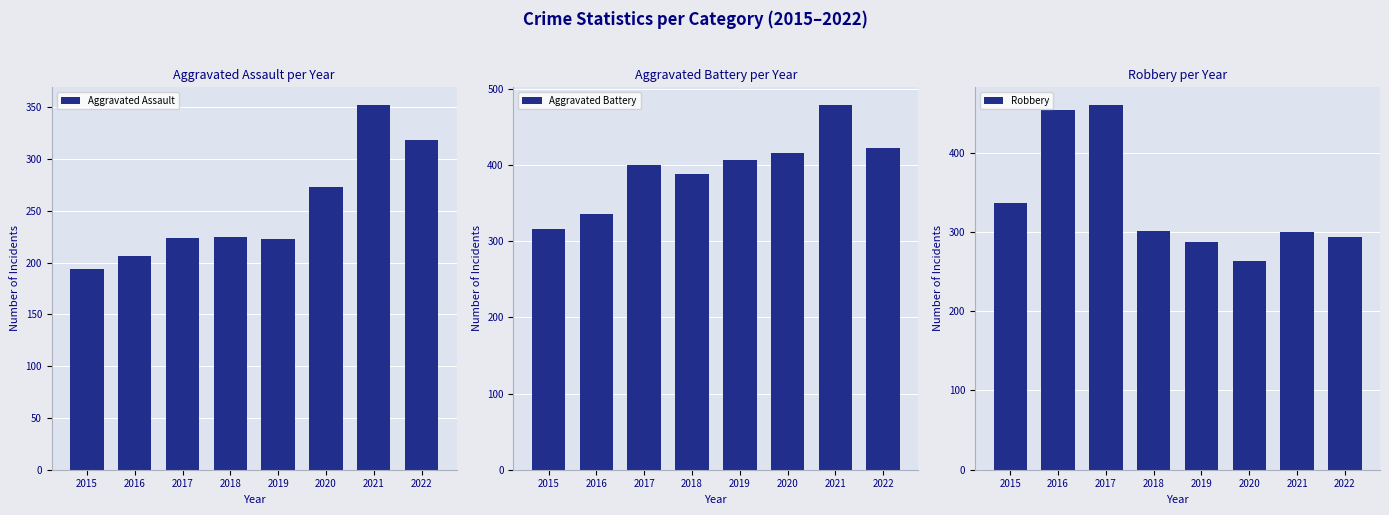

What is the average value of the Aggravated Assault series?

252